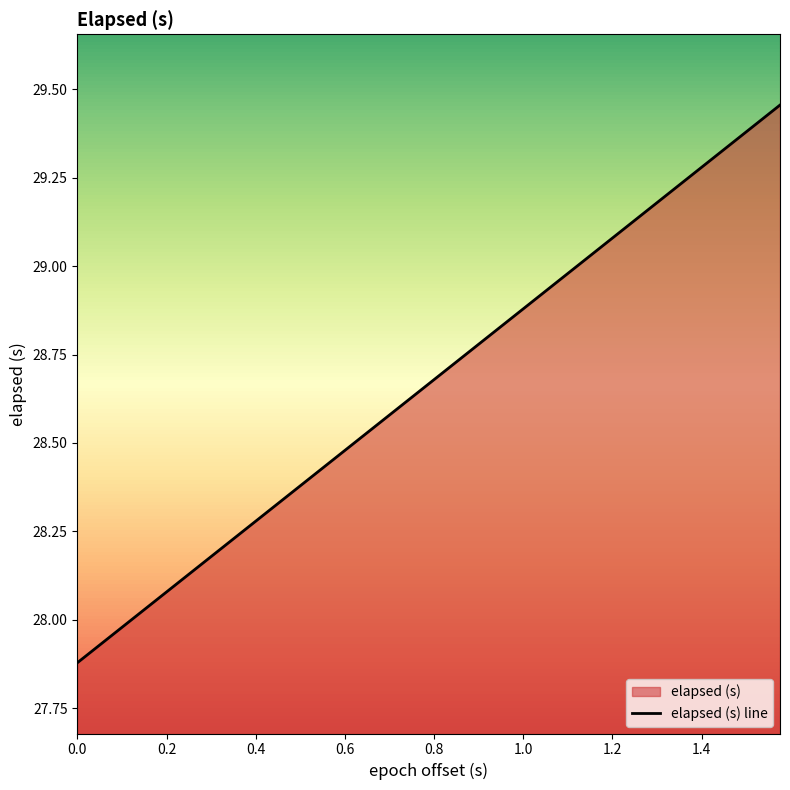

What is the difference between the maximum and second lowest values?

1.5